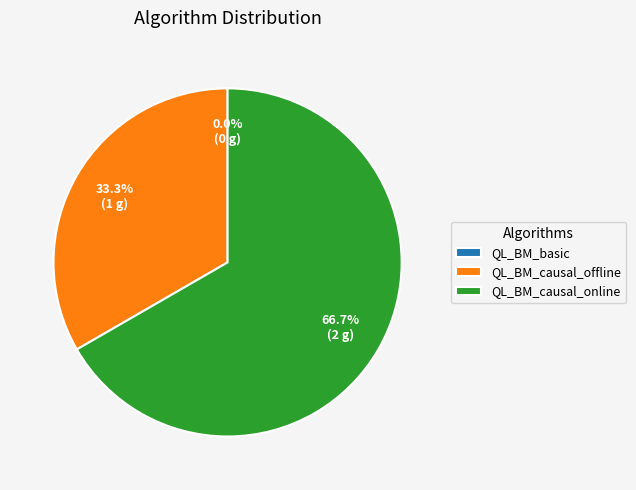

Which slice is the largest?

QL_BM_causal_online